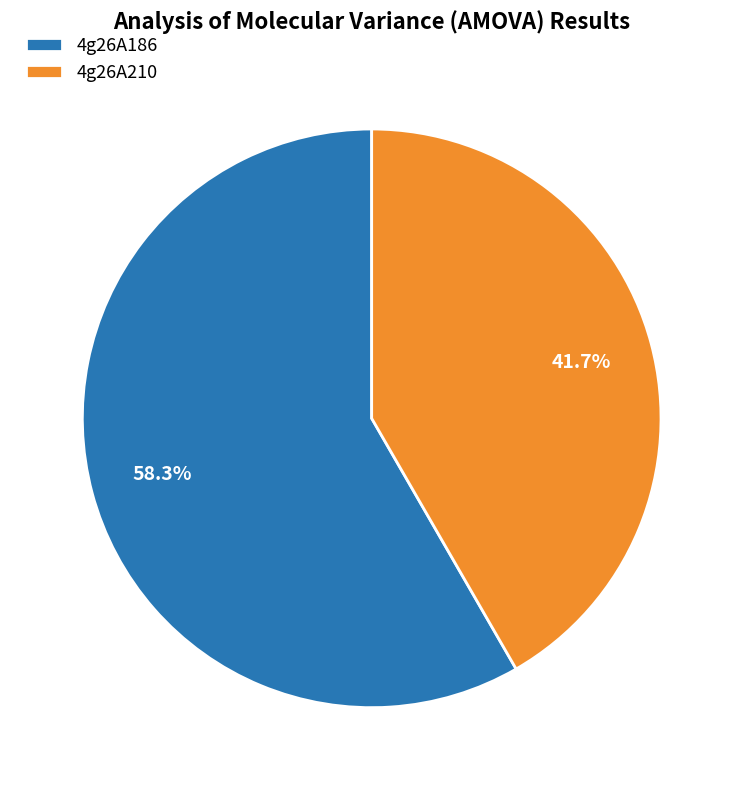

How many slices are in this pie chart?

2